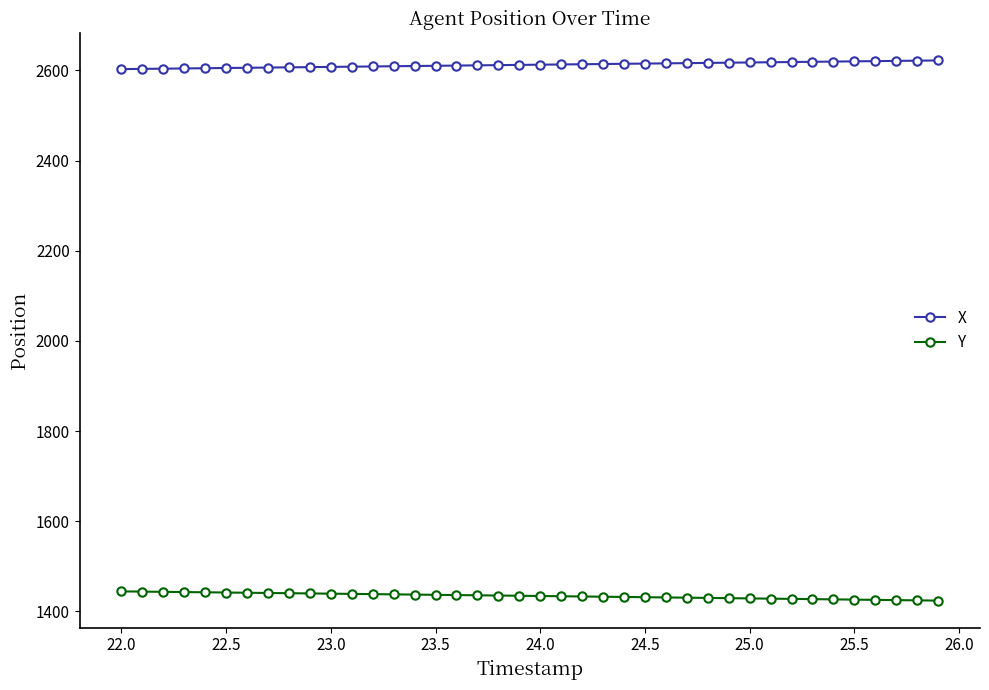

What is the sum of all X values?

104496.6